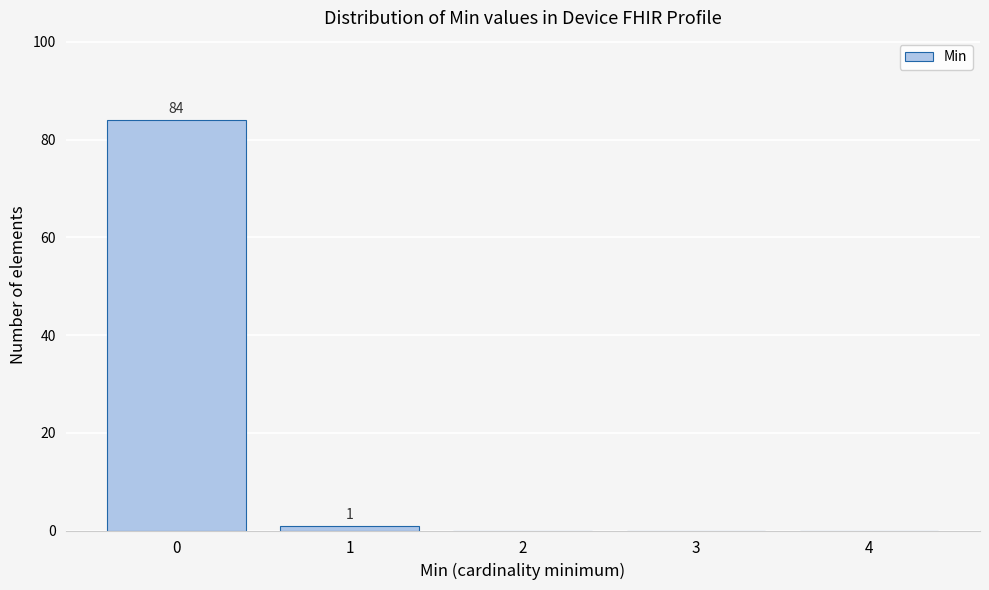

Reading right to left, transcribe all the data shown in this chart.

4=0	3=0	2=0	1=1	0=84